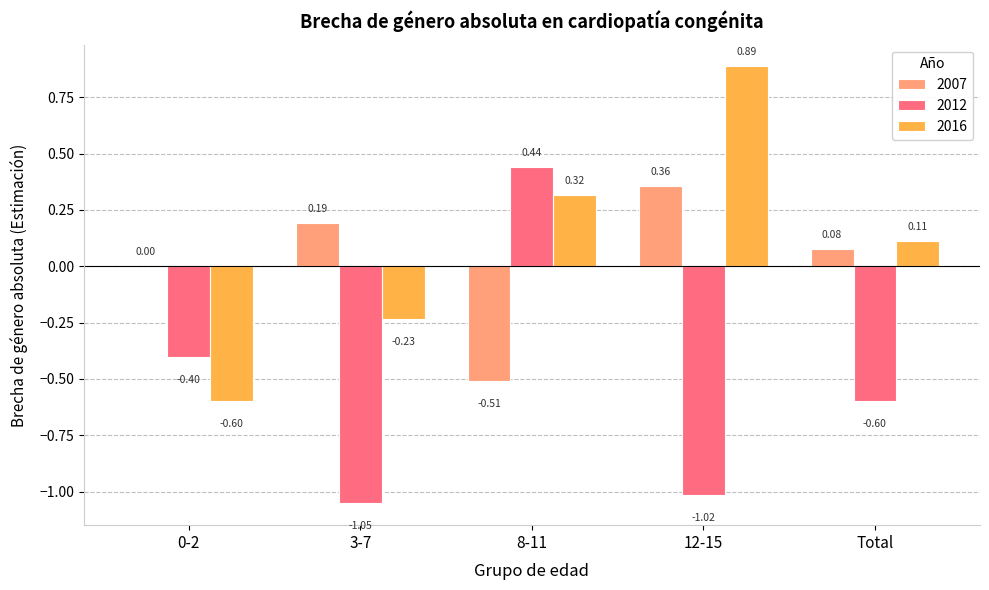

Which series has the widest spread of values?

2012